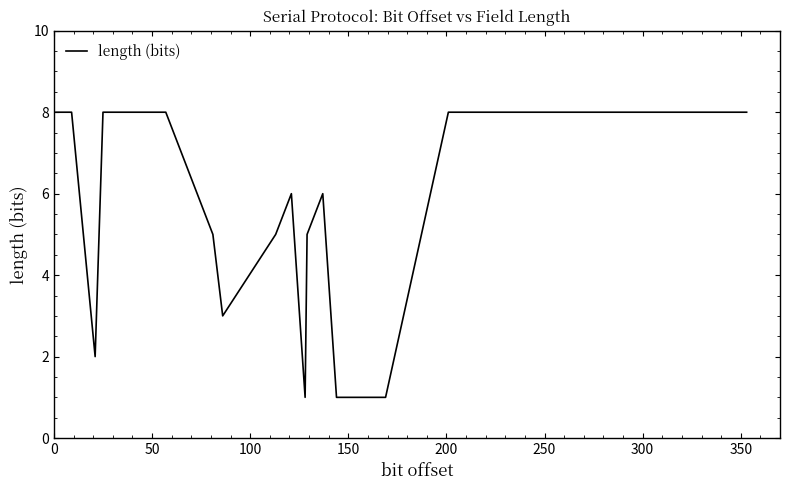

What is the greatest value displayed?

8